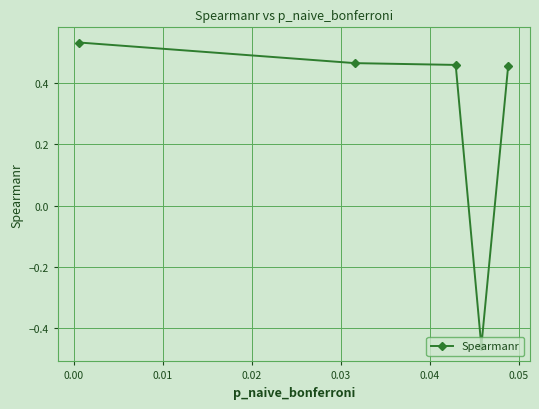

True or false: there are more than 2 points higher than both neighbors.

False